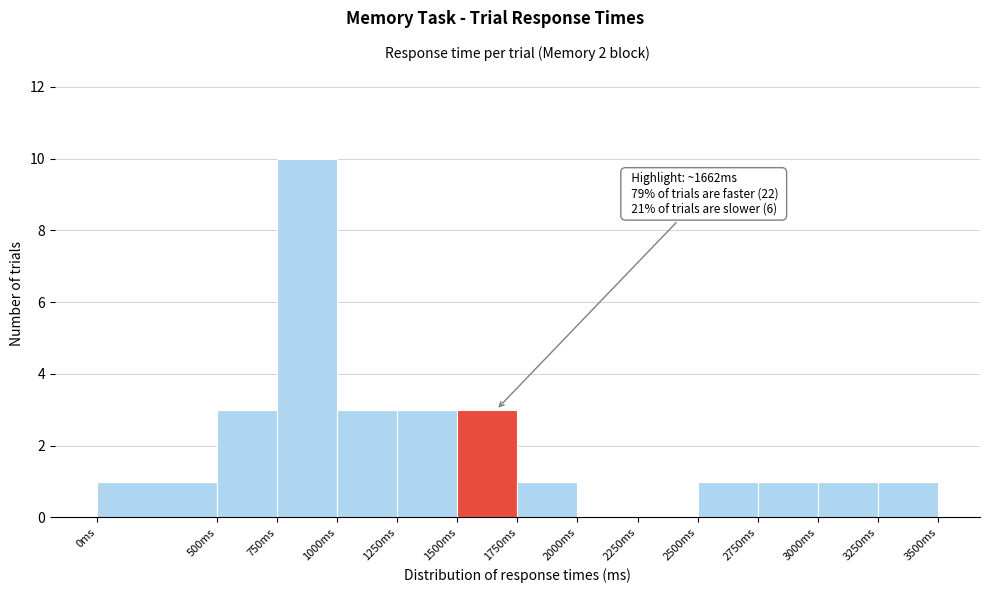

Which range on the x-axis has the tallest bar?

750 to 1000